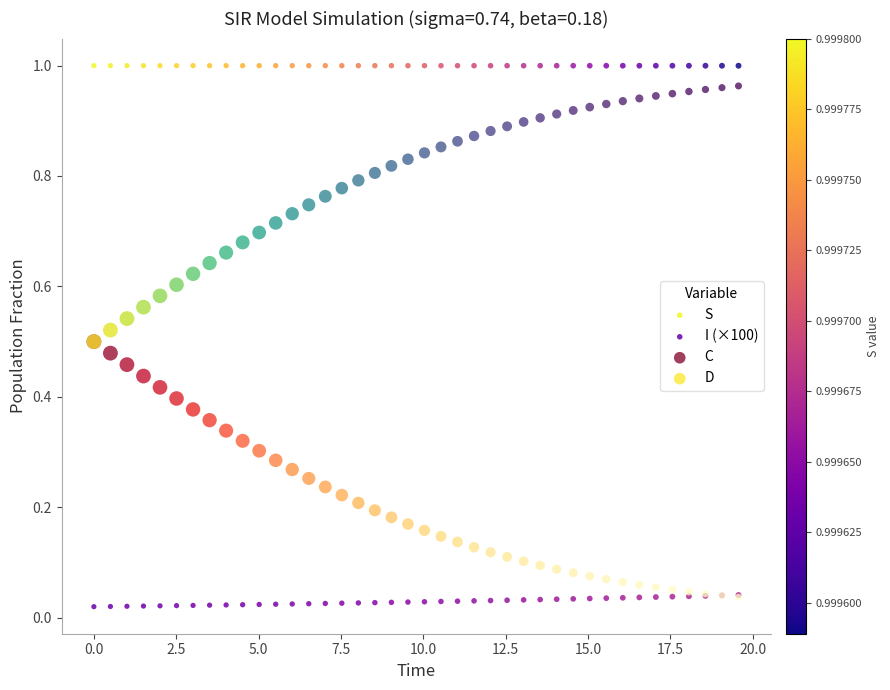

What are all the series names shown in the legend?

S, I (×100), C, D